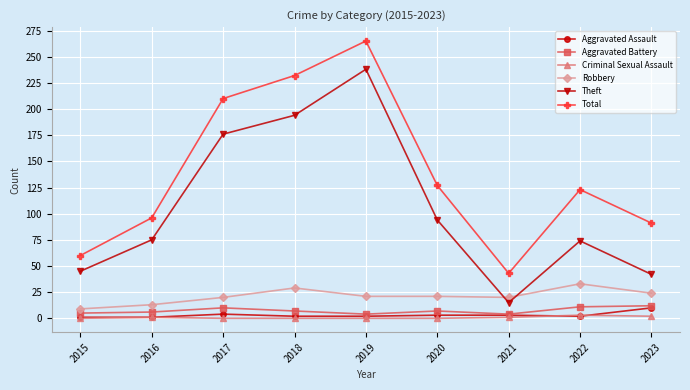

What is the maximum value shown in the chart?

265